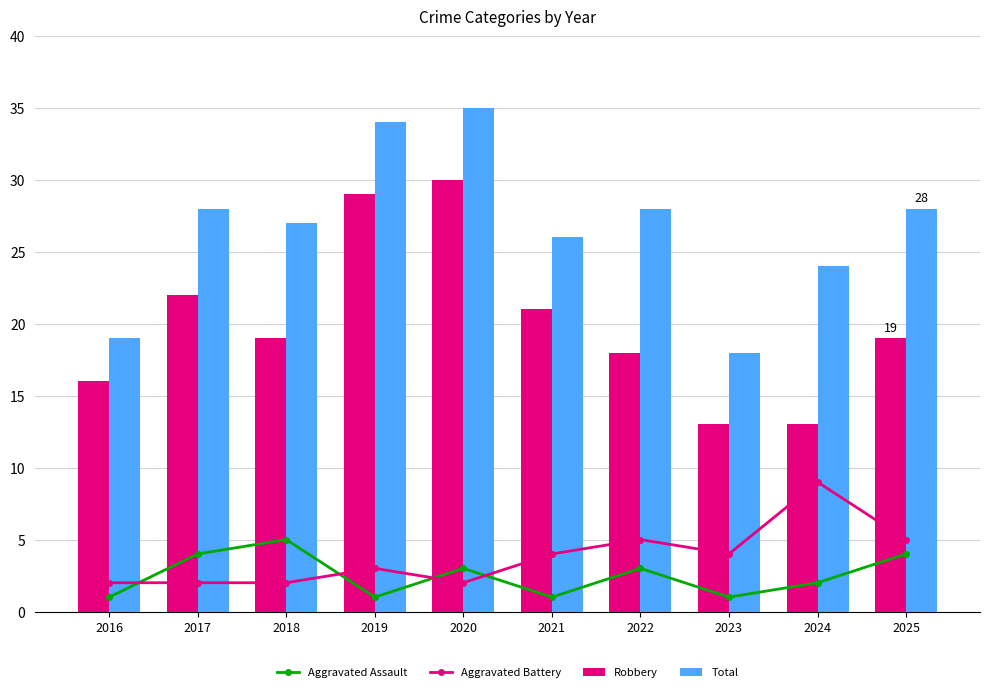

What is the difference between the Total values at 2021 and 2024?

2